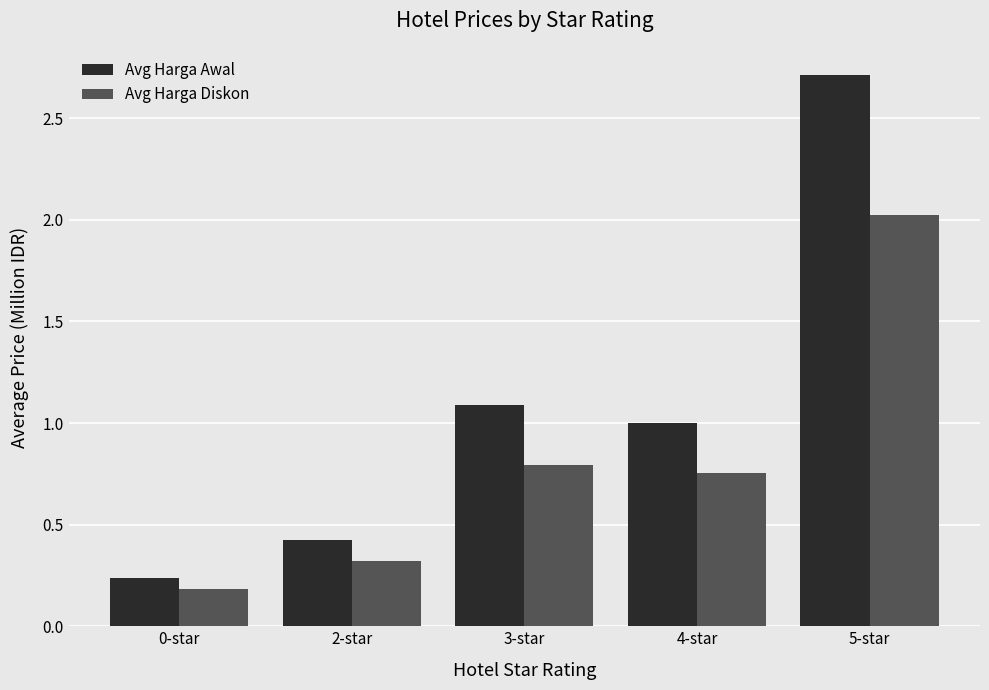

What is the label of the 3rd bar from the left?

3-star